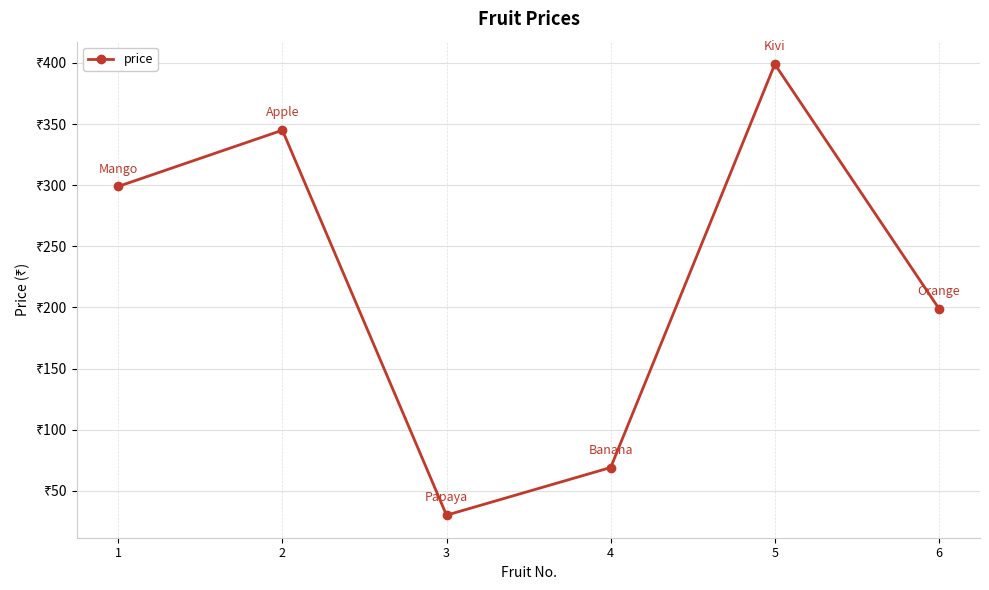

Where does the data first go above 299?

2